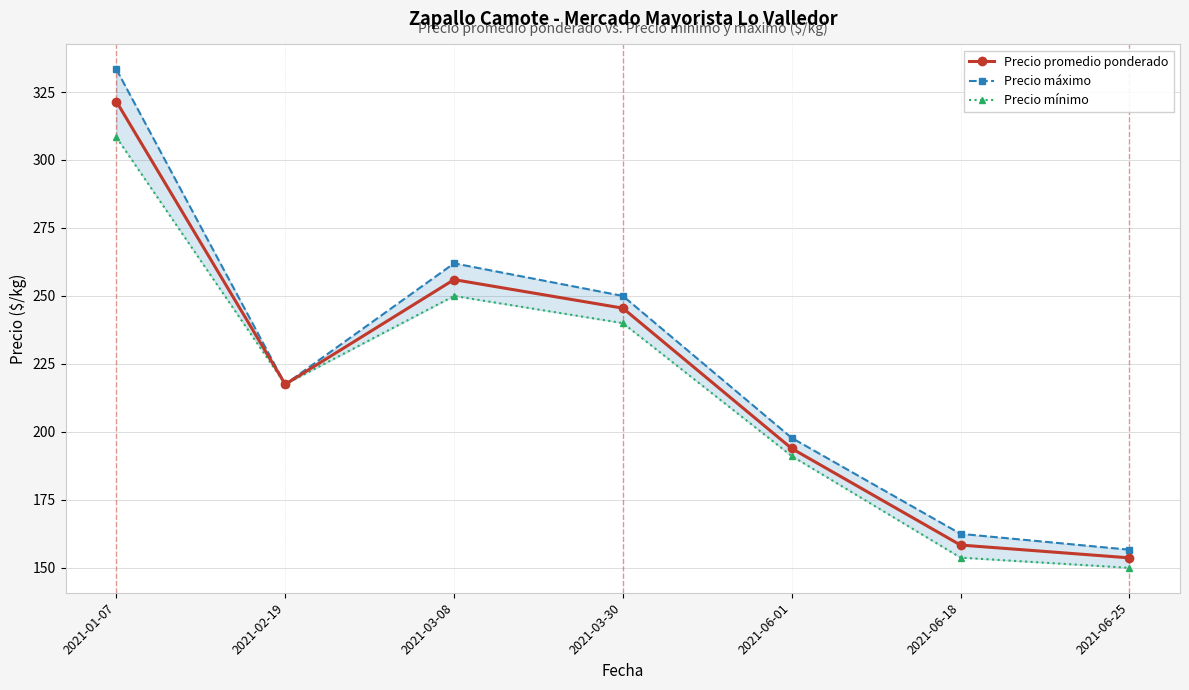

Reading left to right, transcribe all the data shown in this chart.

Precio promedio ponderado: 2021-01-07=321.5	2021-02-19=217.5	2021-03-08=256.0	2021-03-30=245.5	2021-06-01=193.9	2021-06-18=158.4	2021-06-25=153.7
Precio máximo: 2021-01-07=333.3	2021-02-19=217.5	2021-03-08=262.0	2021-03-30=250.0	2021-06-01=197.8	2021-06-18=162.5	2021-06-25=156.7
Precio mínimo: 2021-01-07=308.3	2021-02-19=217.5	2021-03-08=250.0	2021-03-30=240.0	2021-06-01=191.1	2021-06-18=153.8	2021-06-25=150.0